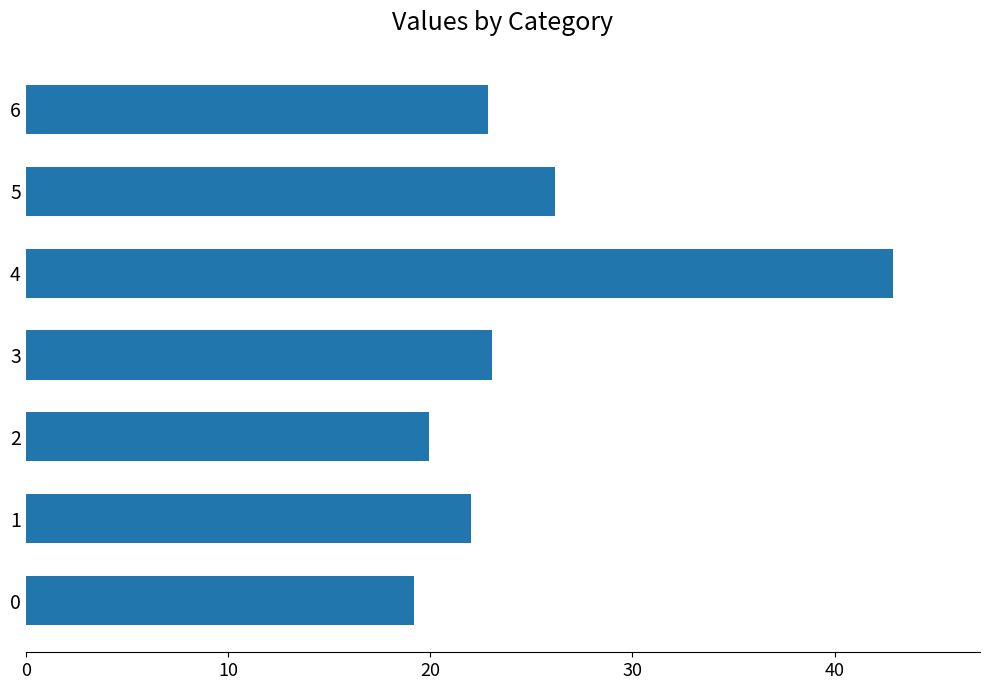

Approximately how many times larger is the value at 0 compared to 1?

0.9